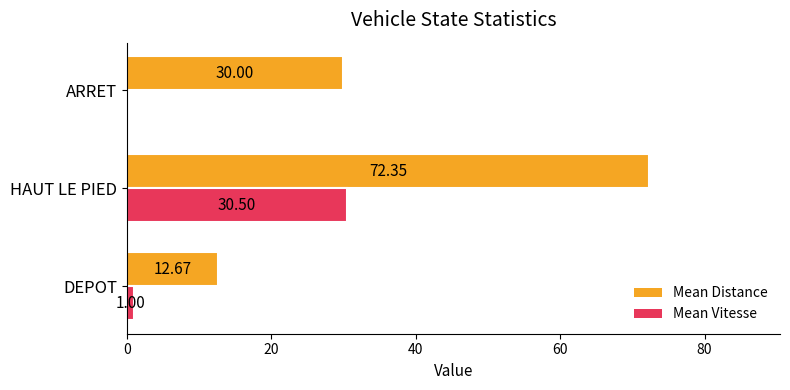

Which series has the largest range (max minus min)?

Mean Distance